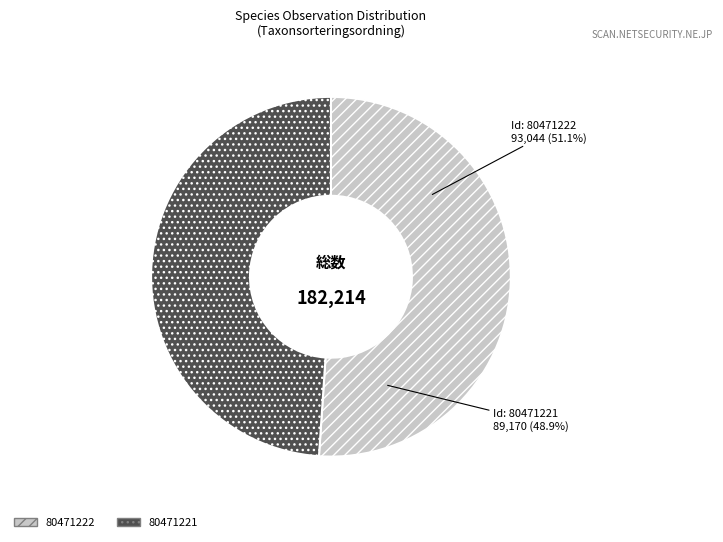

How many slices are in this pie chart?

2